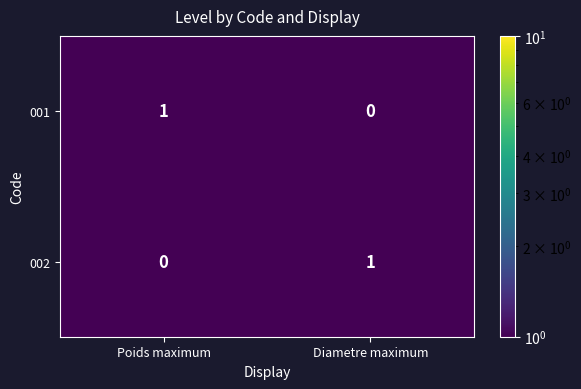

The value of 001 at Diametre maximum is 0. True or false?

True